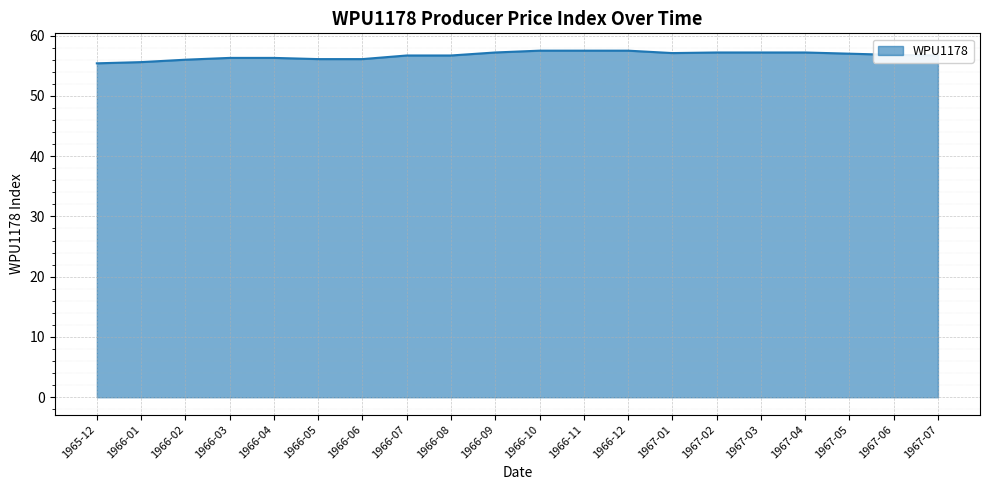

How many lines are shown in the chart?

1